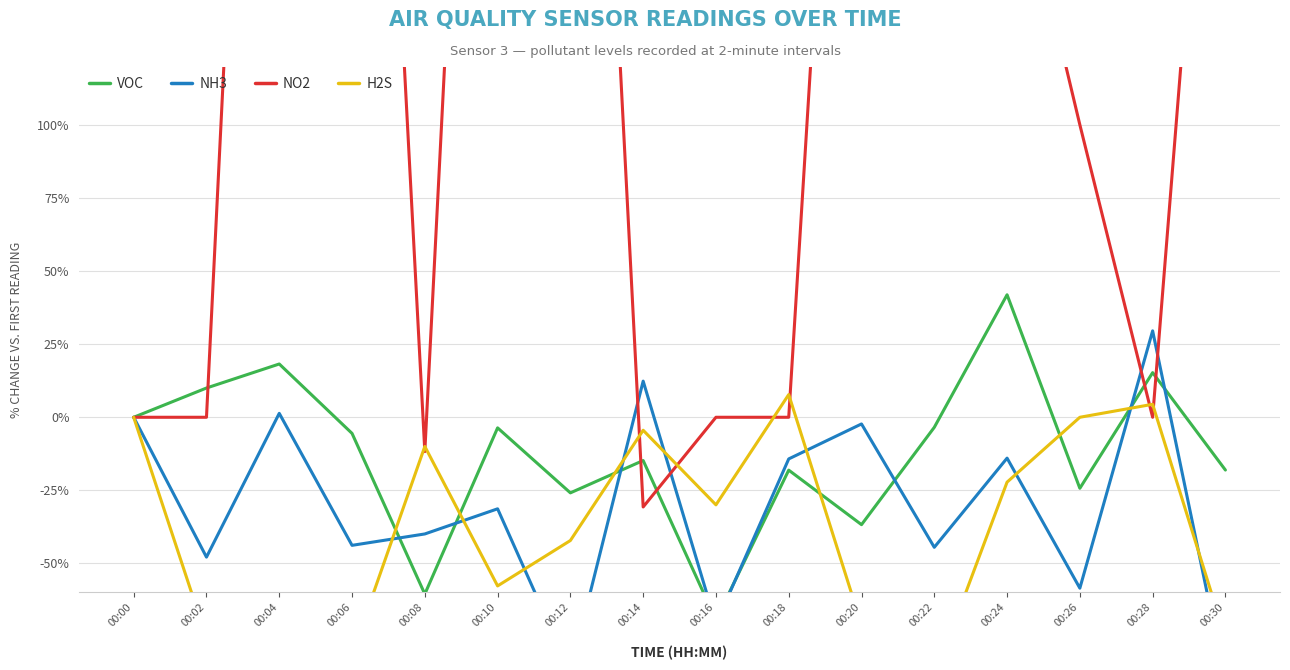

In NH3, how many points are lower than both neighbors (excluding endpoints)?

6